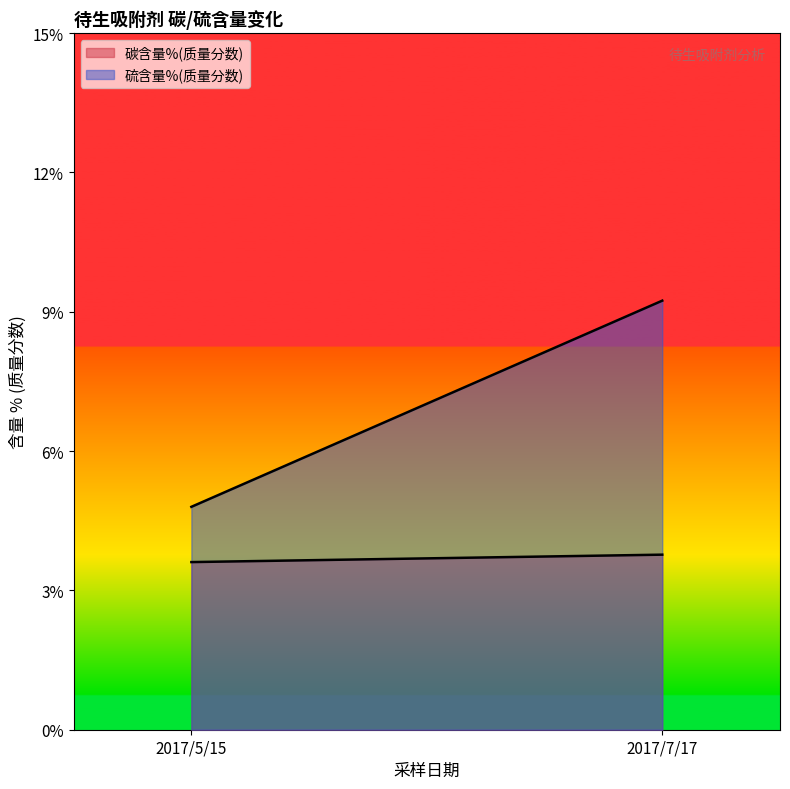

Reading left to right, what are all the values shown in this chart?

碳含量%(质量分数): 3.6	3.8
硫含量%(质量分数): 4.8	9.2